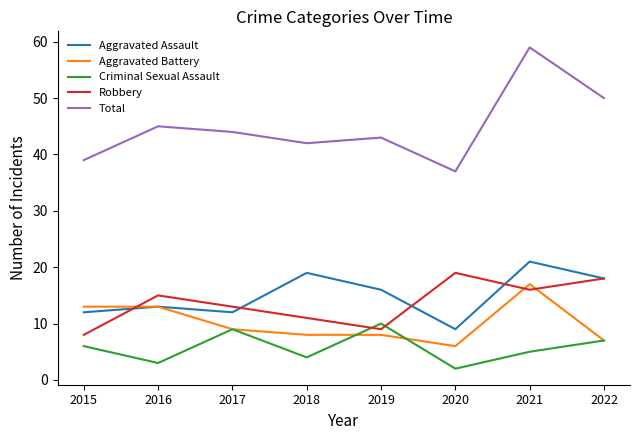

At which category does the chart reach its minimum across all series?

2020